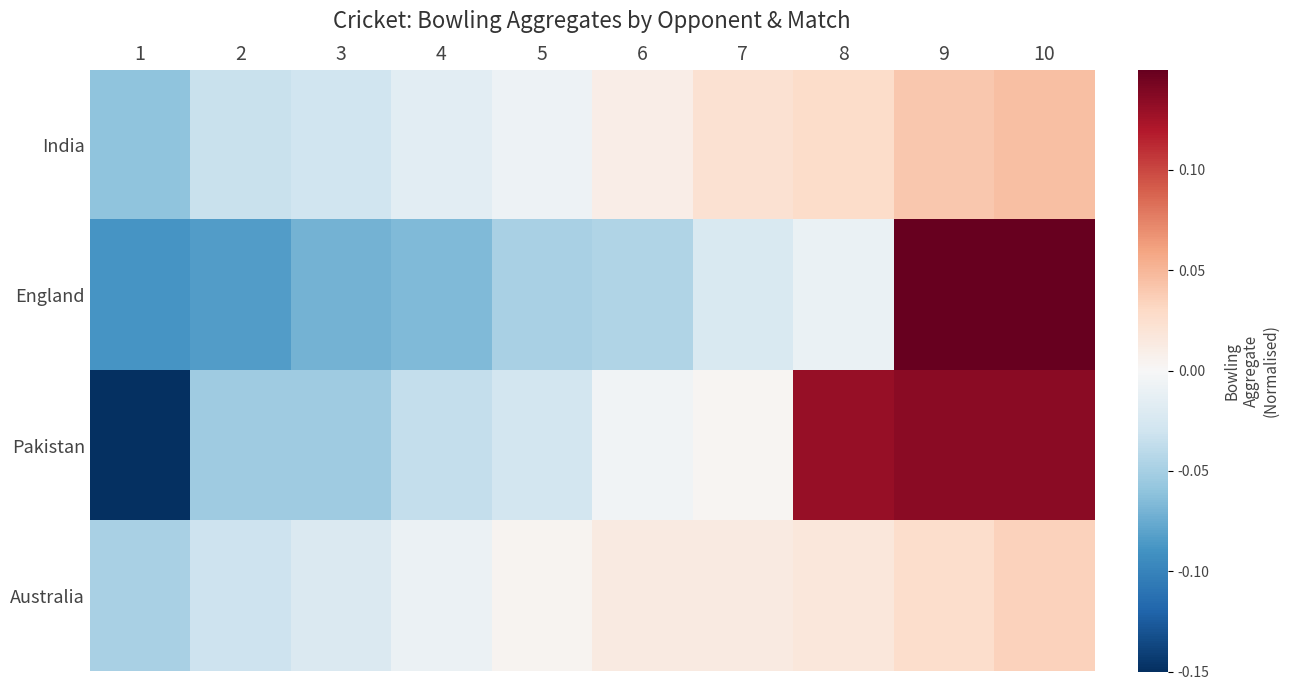

Reading left to right, extract all data points from this chart.

India: 1=-0.1	2=-0.0	3=-0.0	4=-0.0	5=-0.0	6=0.0	7=0.0	8=0.0	9=0.0	10=0.0
England: 1=-0.1	2=-0.1	3=-0.1	4=-0.1	5=-0.0	6=-0.0	7=-0.0	8=-0.0	9=0.2	10=0.2
Pakistan: 1=-0.2	2=-0.1	3=-0.1	4=-0.0	5=-0.0	6=-0.0	7=0.0	8=0.1	9=0.1	10=0.1
Australia: 1=-0.0	2=-0.0	3=-0.0	4=-0.0	5=0.0	6=0.0	7=0.0	8=0.0	9=0.0	10=0.0